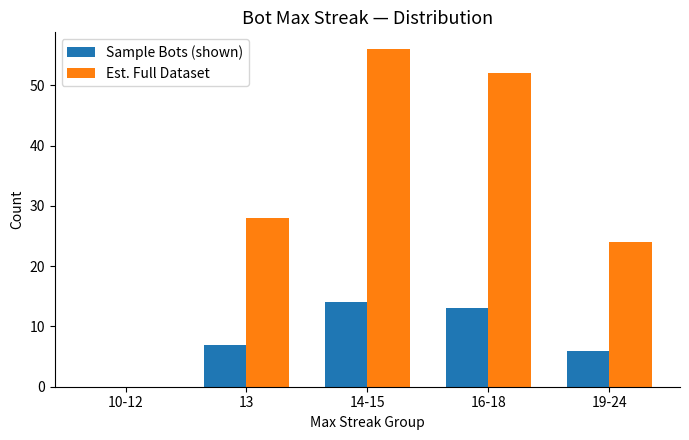

Reading left to right, what are all the values shown in this chart?

Sample Bots (shown): 10-12=0	13=7	14-15=14	16-18=13	19-24=6
Est. Full Dataset: 10-12=0	13=28	14-15=56	16-18=52	19-24=24